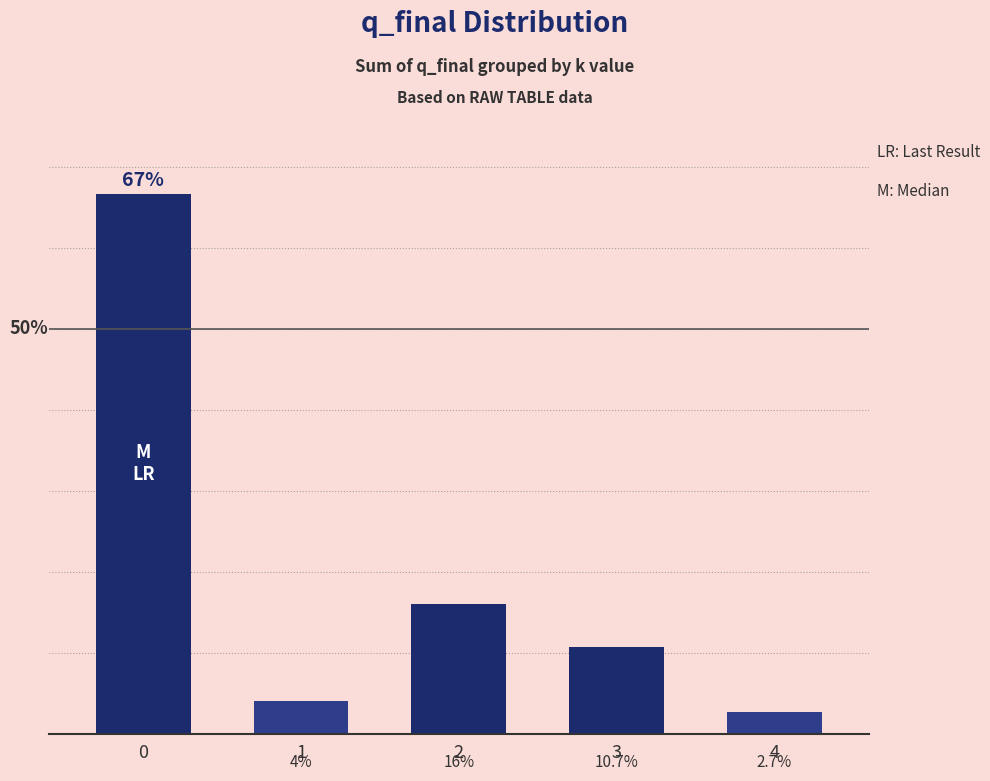

List the labels in order of value, smallest first.

4, 1, 3, 2, 0